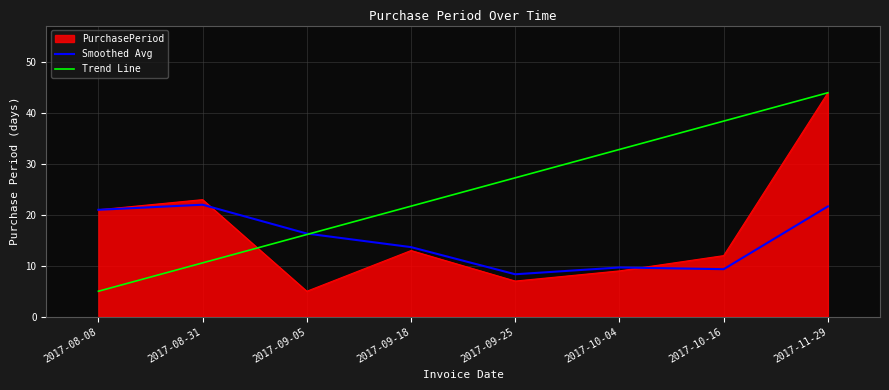

Is it true that Smoothed Avg equals 13.6 at 2017-09-25?

False